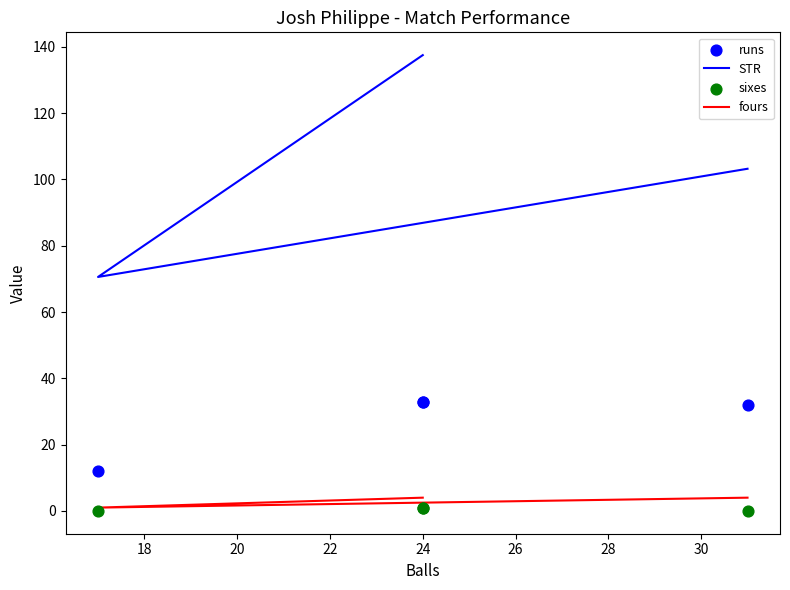

What are all the series names shown in the legend?

STR, fours, runs, sixes